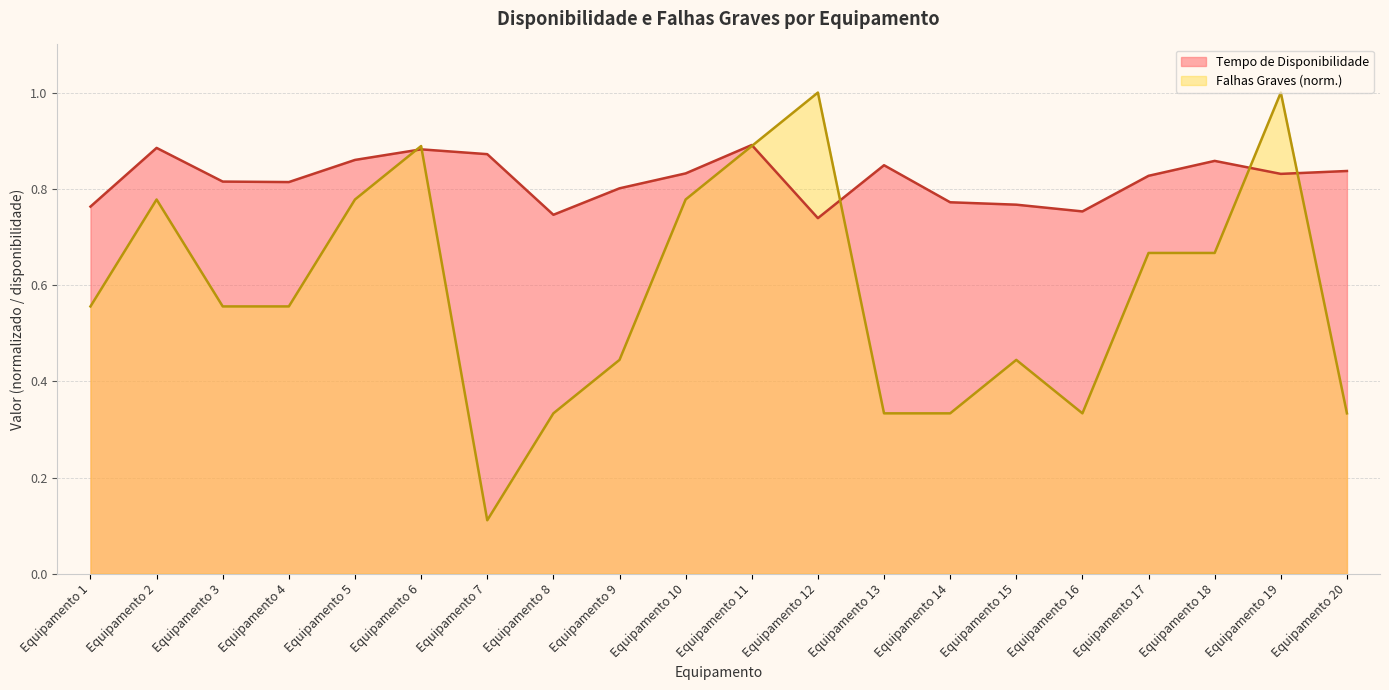

Where is the first local minimum for Tempo de Disponibilidade?

Equipamento 4